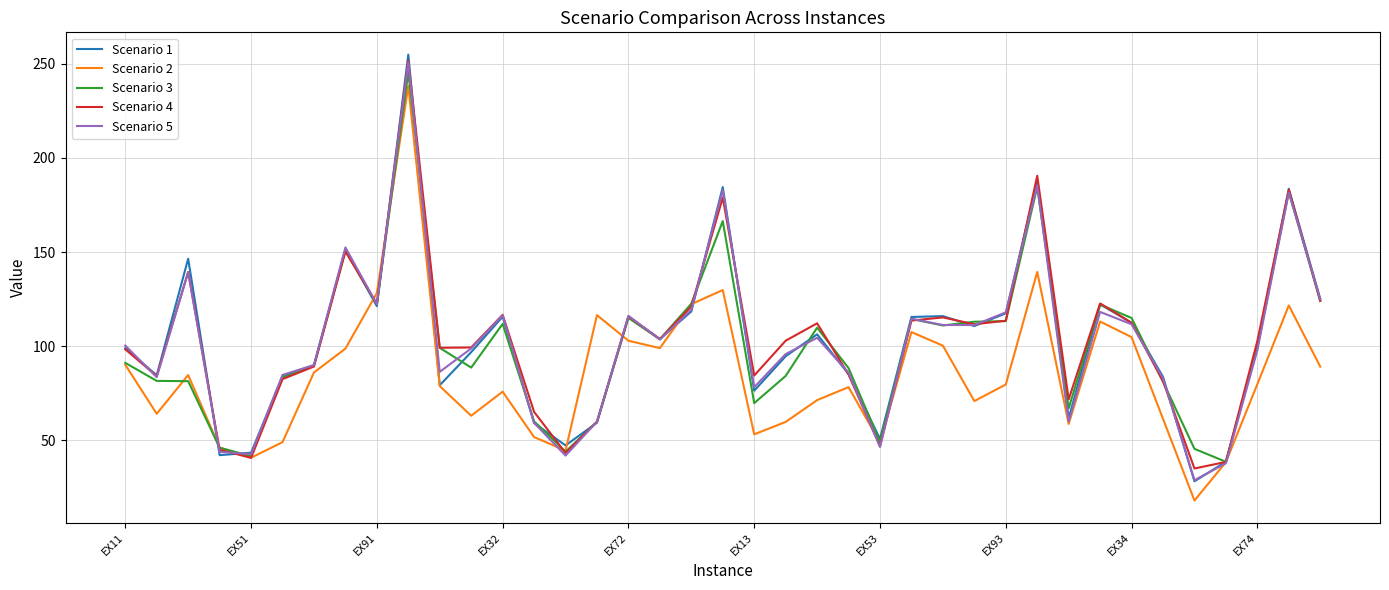

What is the lowest value of the Scenario 5 series?

28.9